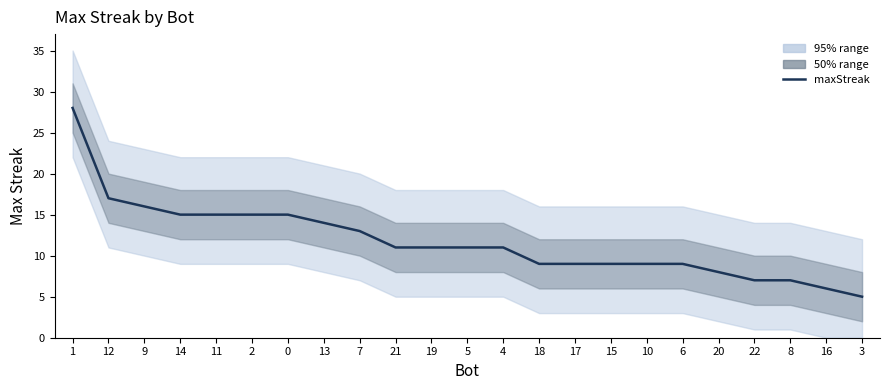

What is the difference between the maximum and minimum values?

23